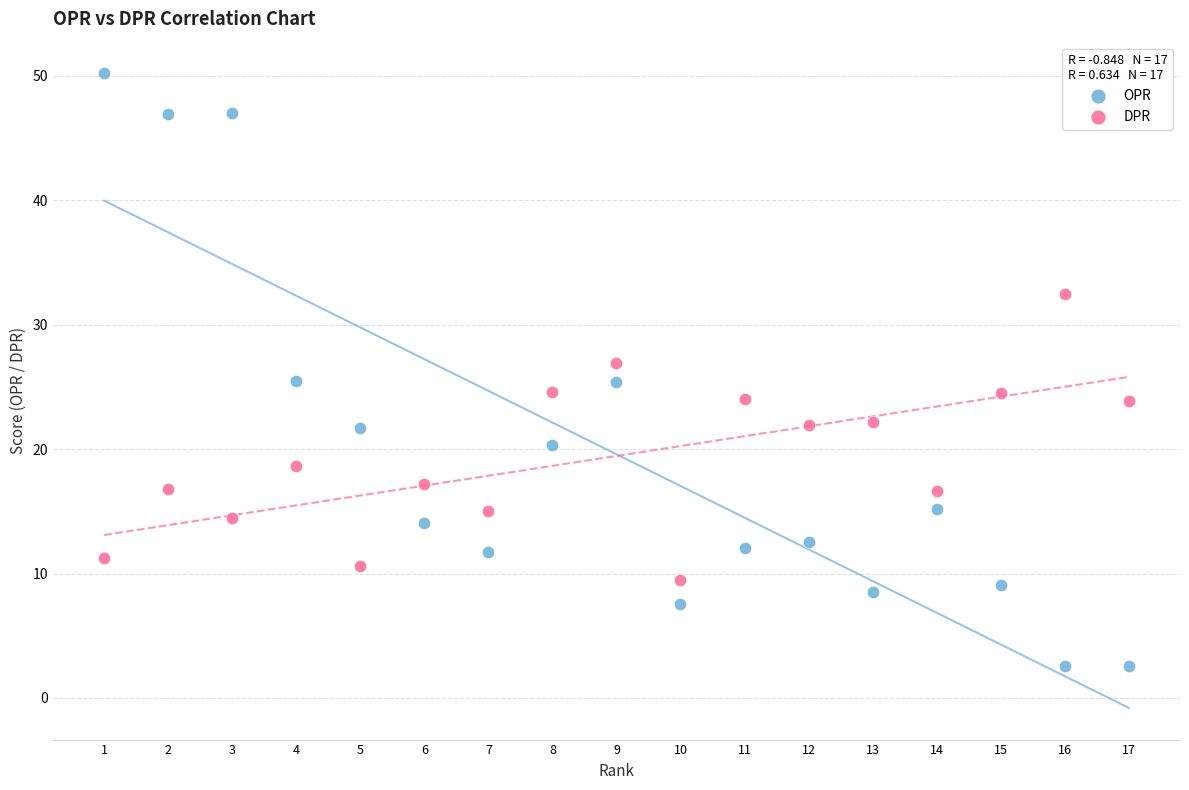

Across all data points, what is the range of Y values (max minus min)?

47.6